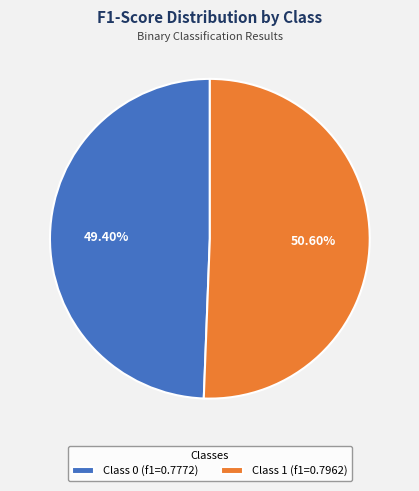

Which category accounts for the majority?

Class 1 (f1=0.7962)